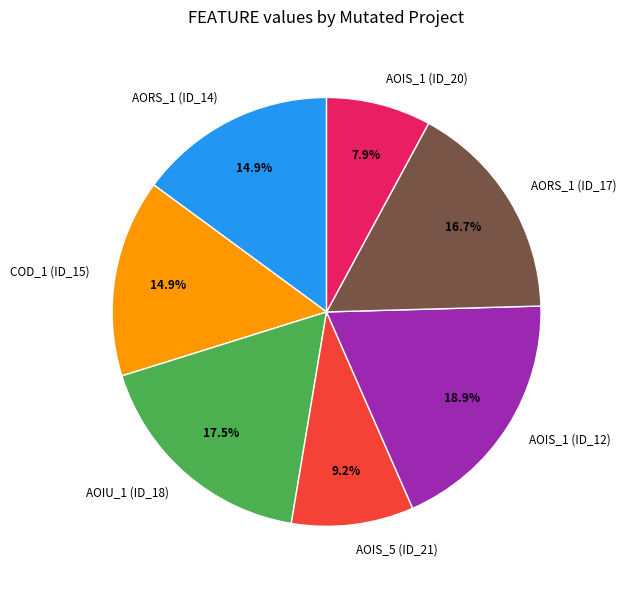

Between AOIS_5 (ID_21) and AORS_1 (ID_14), which is larger?

AORS_1 (ID_14)